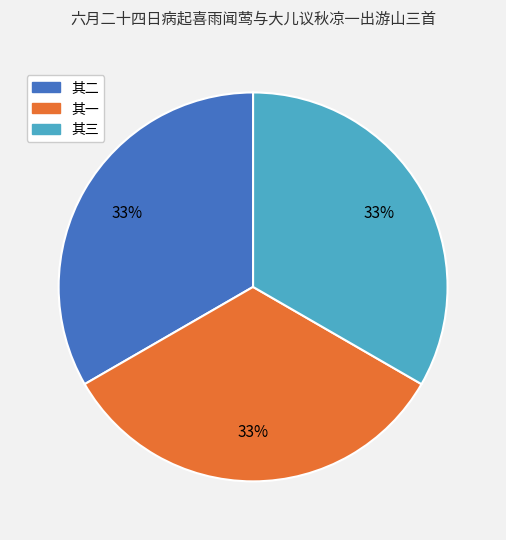

To the nearest percent, what is the average slice percentage?

33%